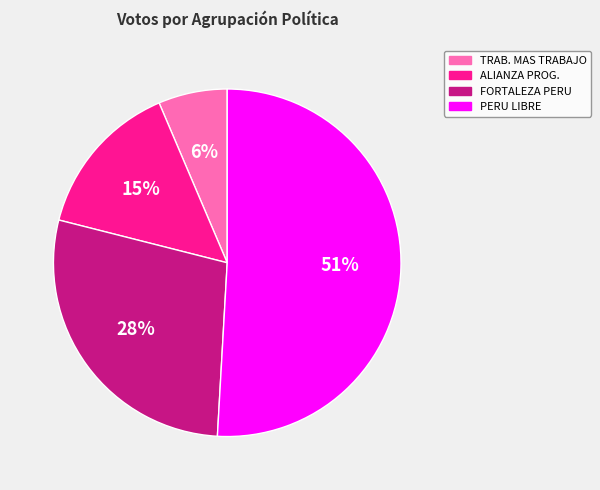

Is there a majority slice in this chart?

Yes